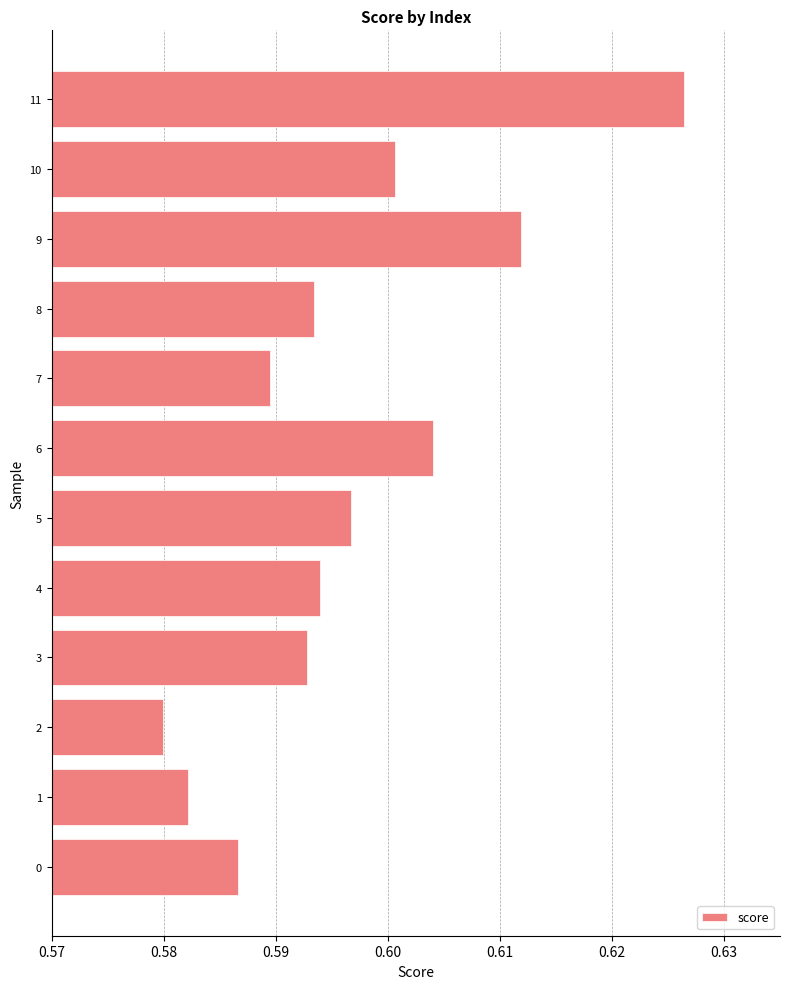

List the labels in order of value, largest first.

11, 9, 6, 10, 5, 4, 8, 3, 7, 0, 1, 2